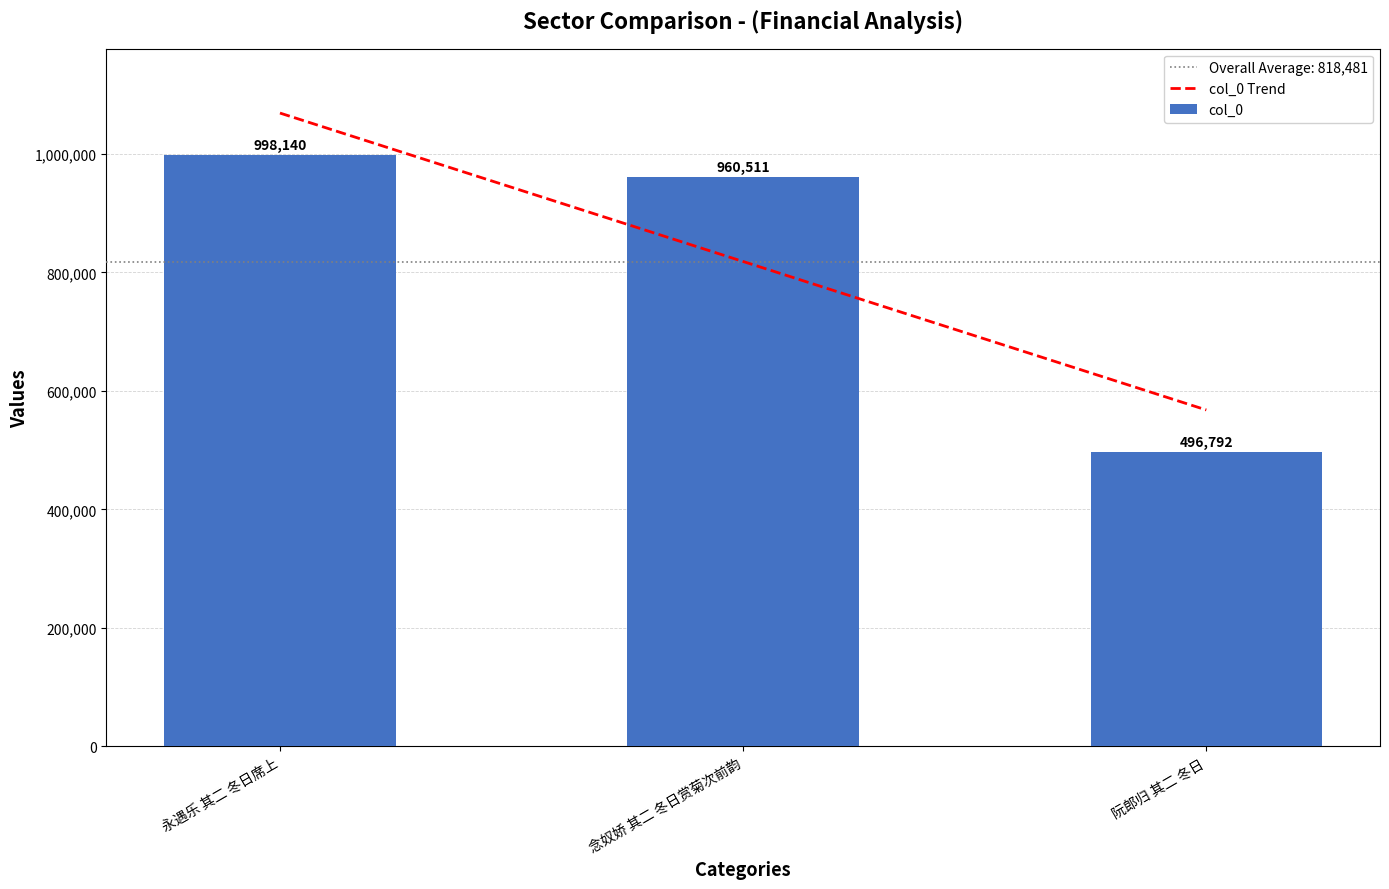

Which label corresponds to the largest value in the chart?

永遇乐 其二 冬日席上